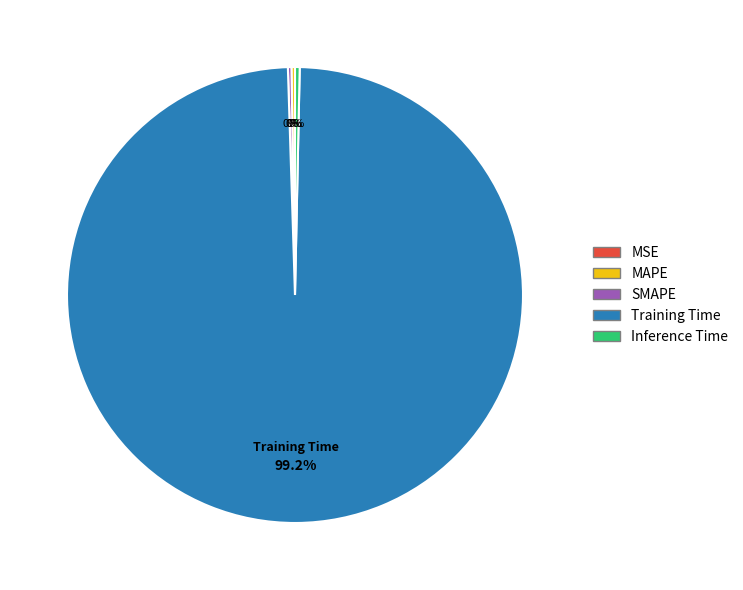

What portion of the pie excludes Training Time?

0.8%